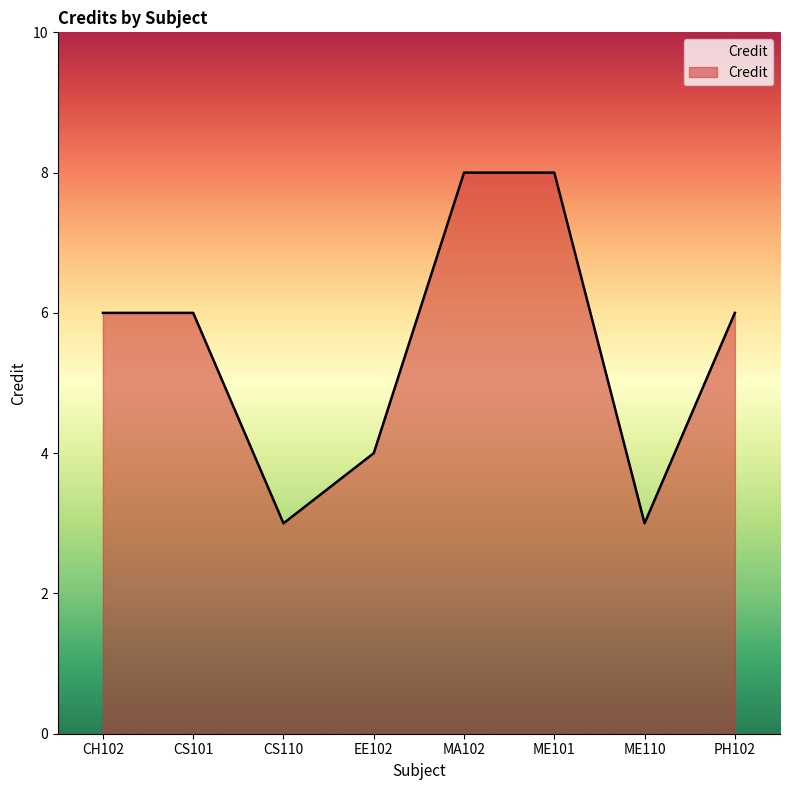

What is the difference between the maximum and second lowest values?

5